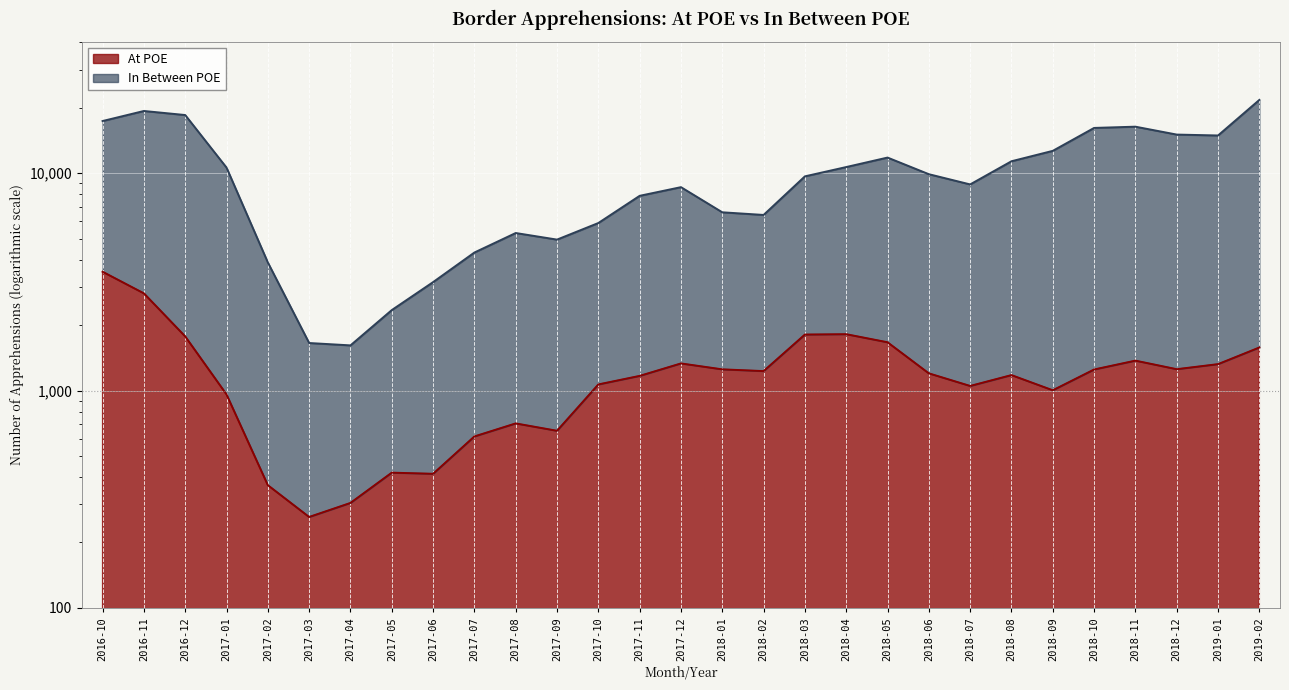

Rank the series at 2017-06 from lowest to highest value.

At POE, In Between POE